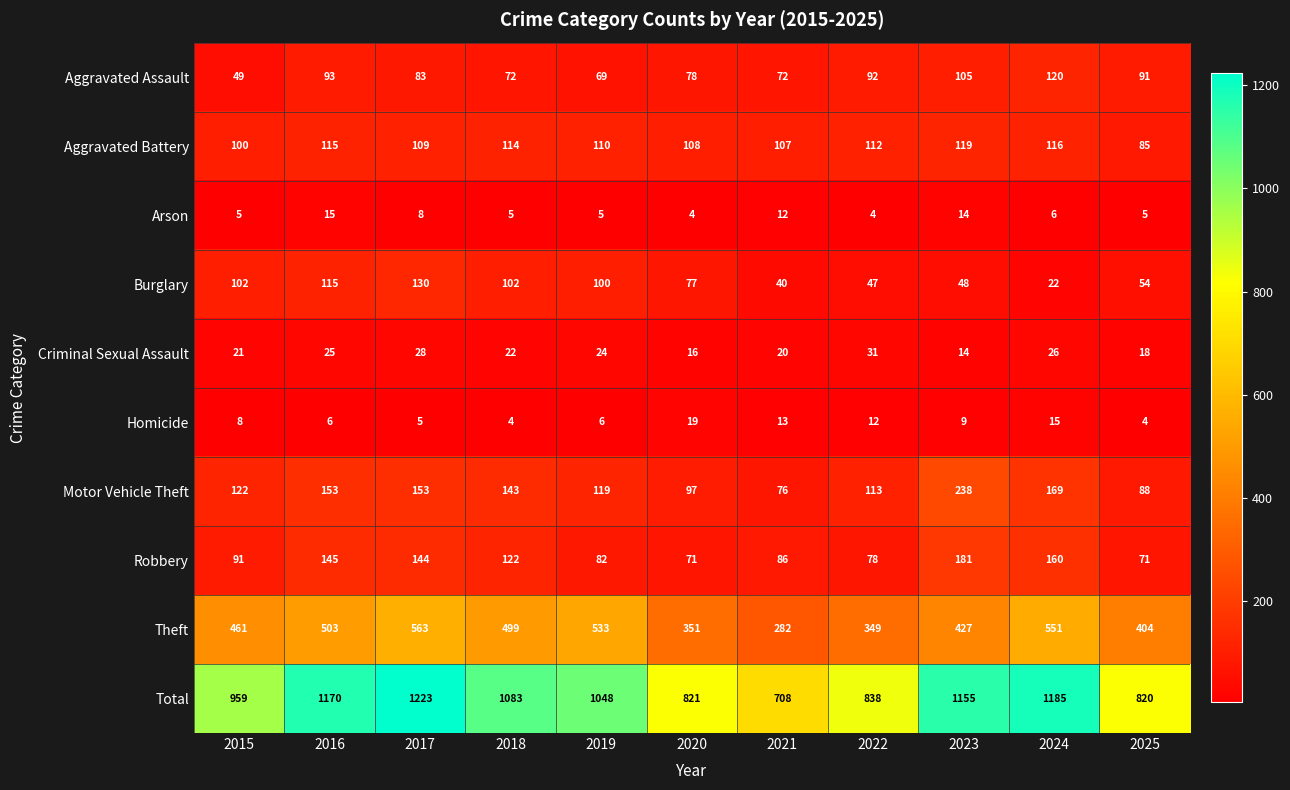

At which category is the sum across all series the highest?

2017